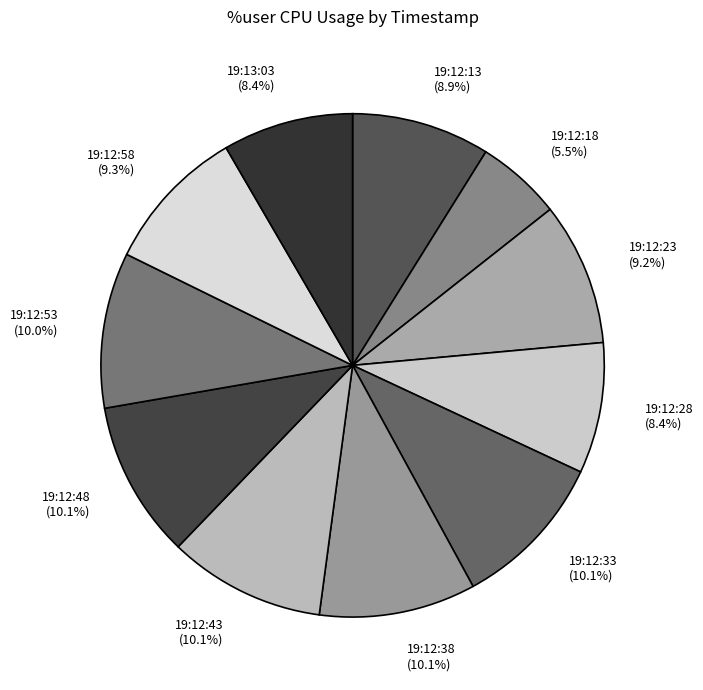

Combined, what portion of the pie is 19:12:18 and 19:12:53?

15.5%